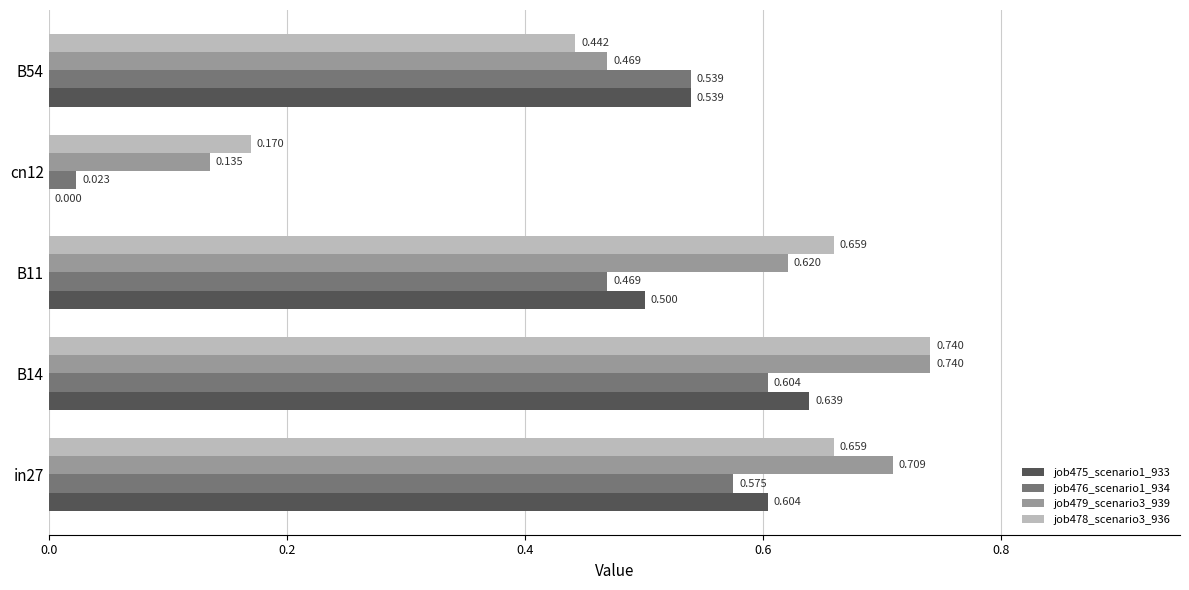

Is the value of job475_scenario1_933 at B11 greater than the value of job478_scenario3_936 at cn12?

Yes